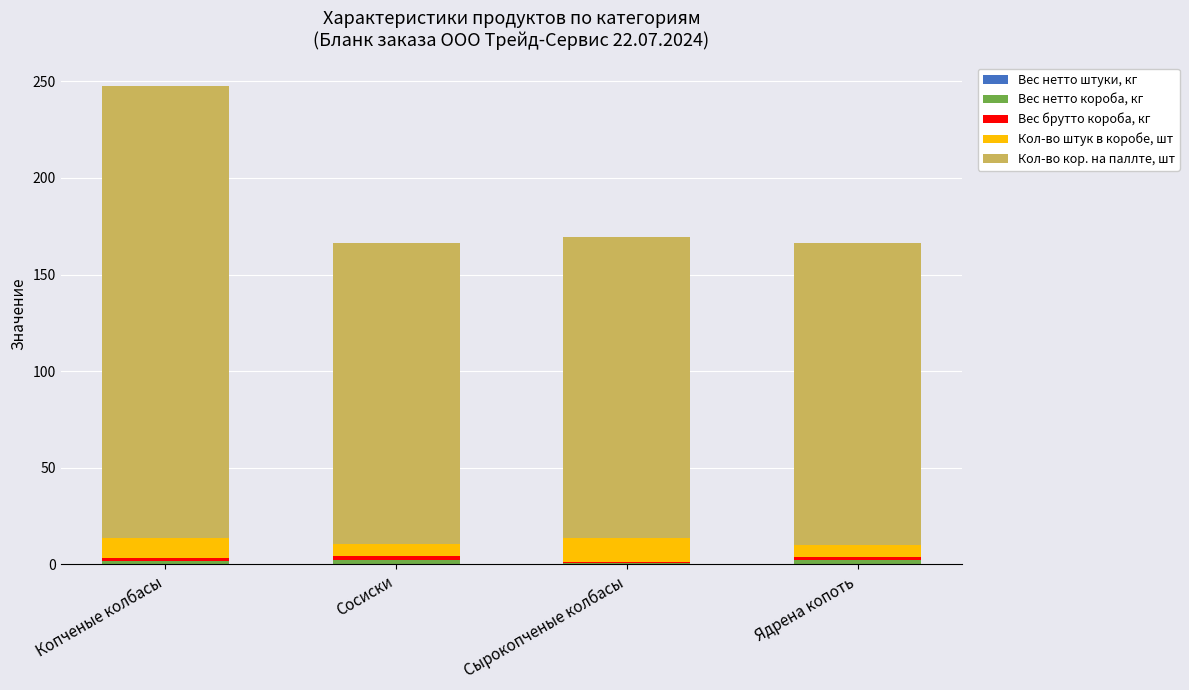

At which category is the sum across all series the highest?

Копченые колбасы